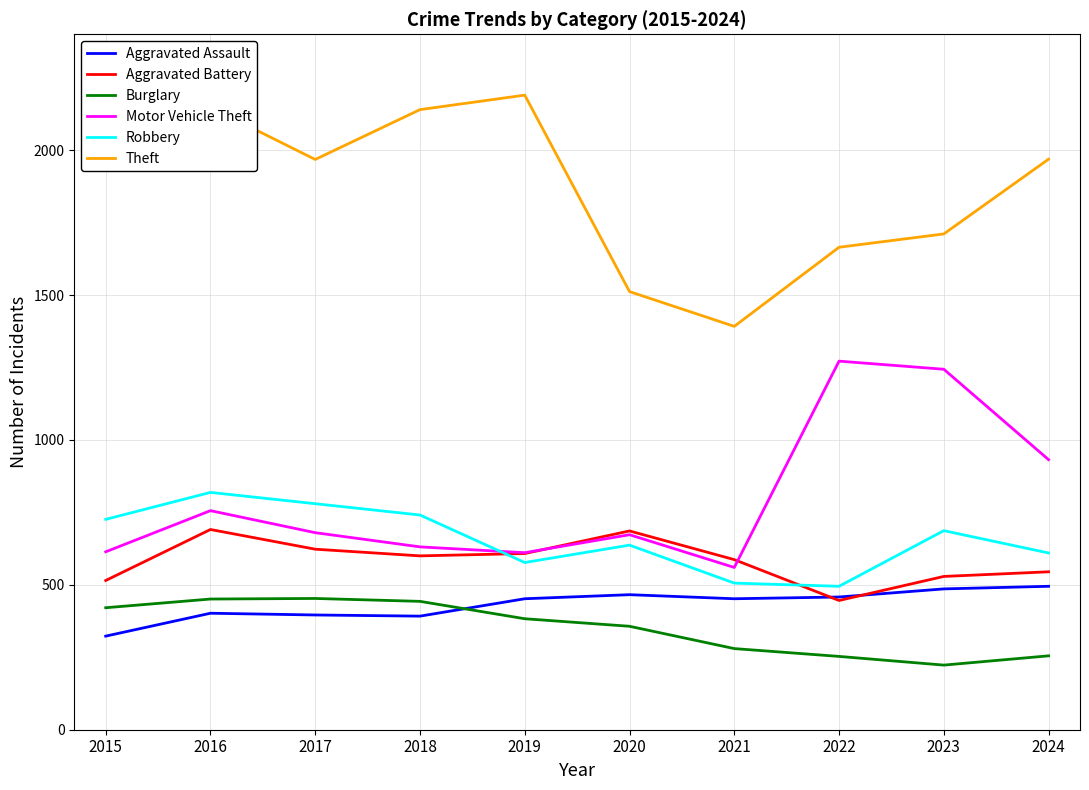

What is the total value across all series at 2016?

5267